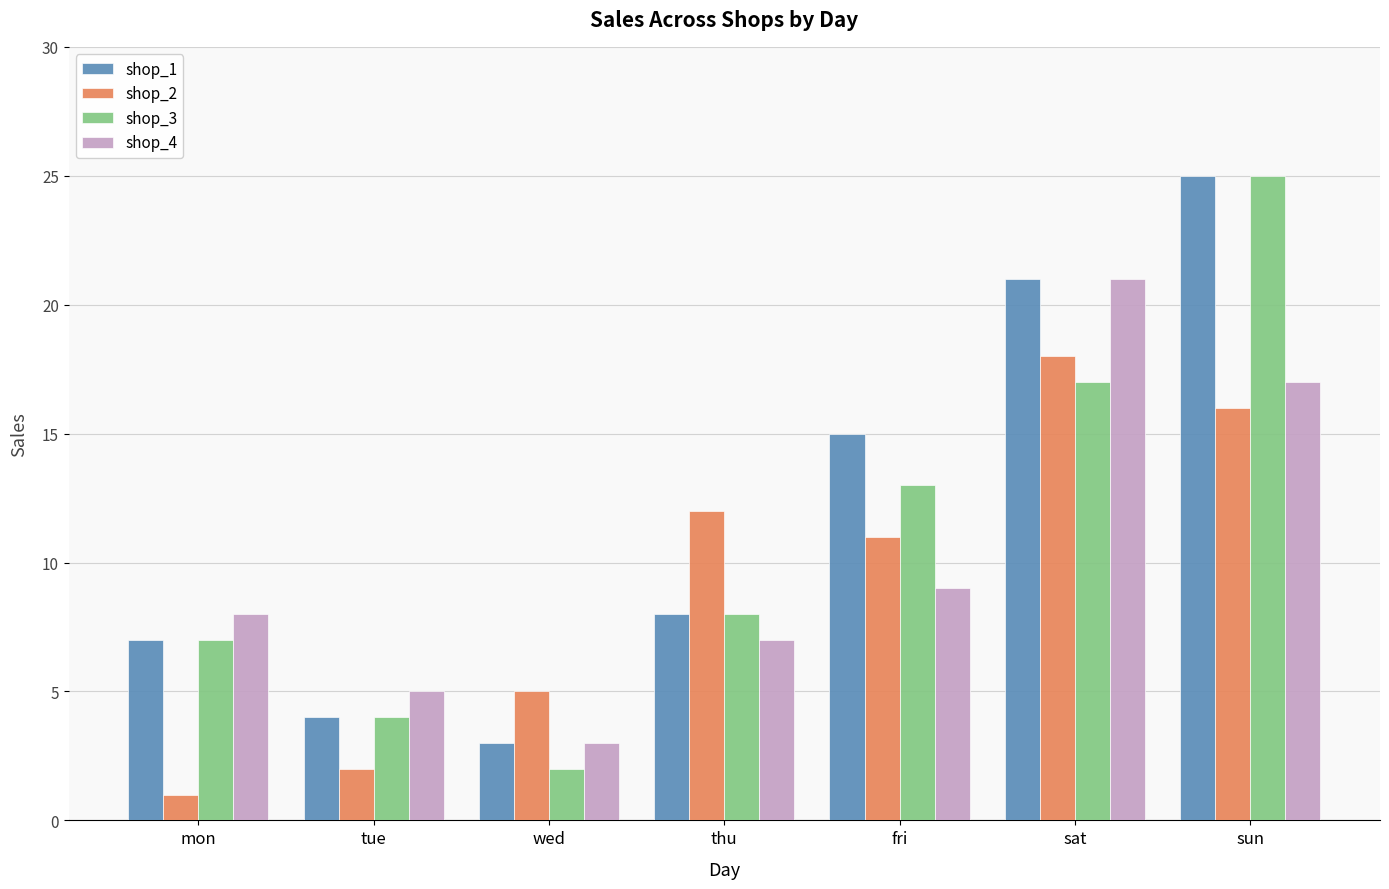

Is the value of shop_4 at wed greater than the value of shop_2 at thu?

No